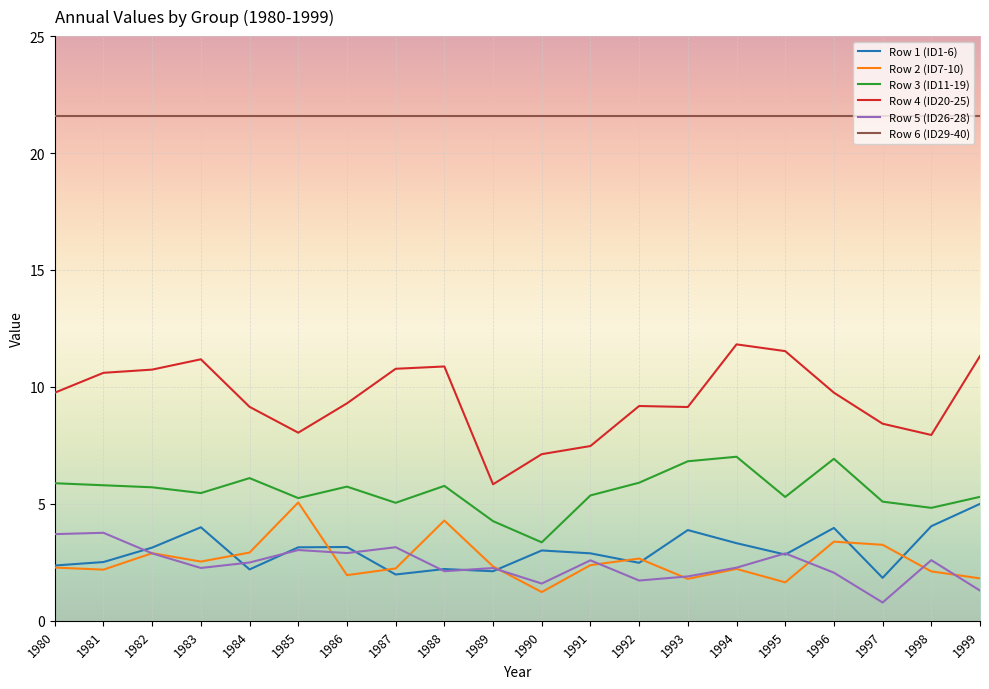

At which label does Row 4 (ID20-25) reach its minimum?

1989